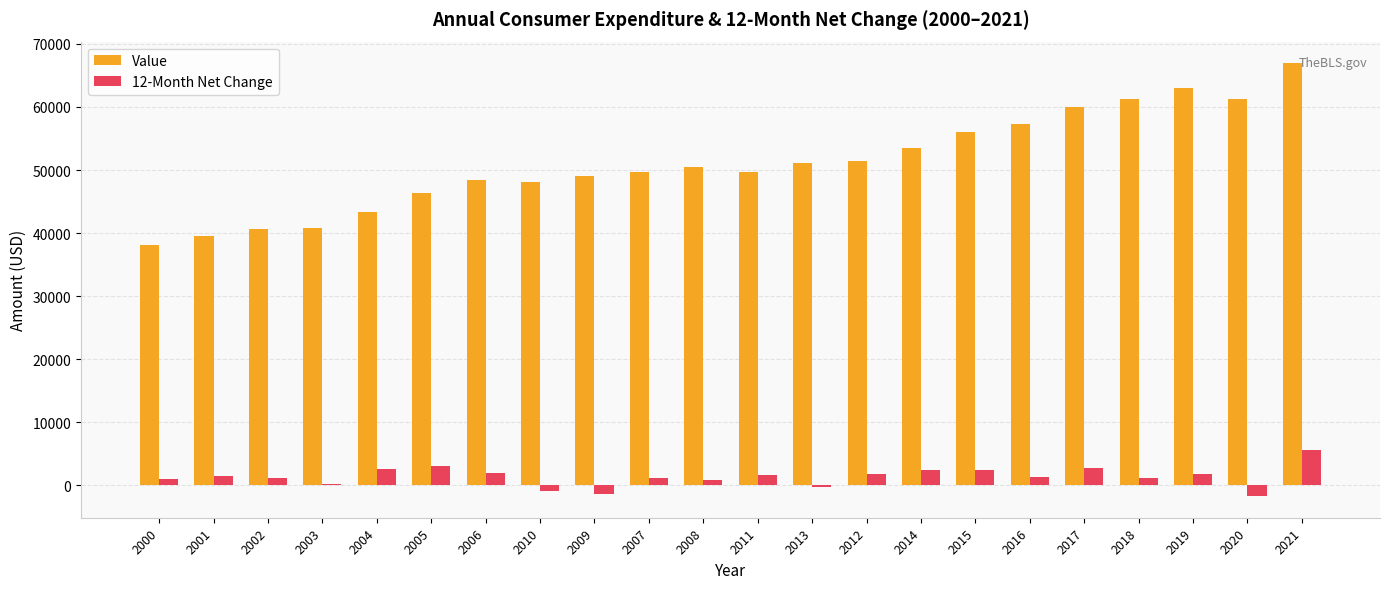

True or false: 12-Month Net Change has a value of -958 at 2010.

True